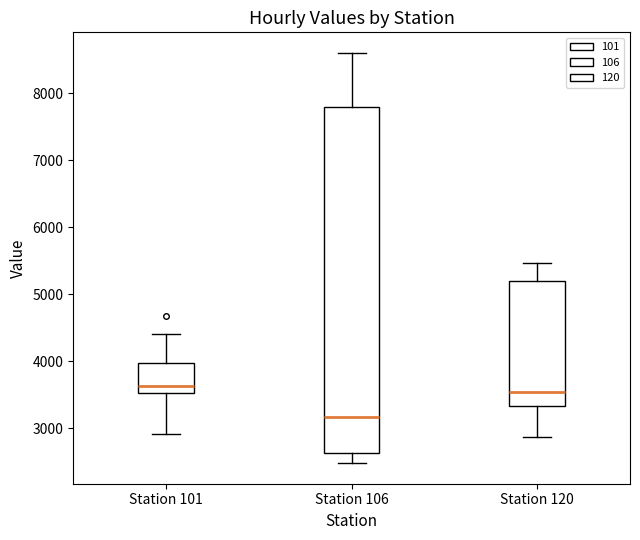

Where is the upper edge of the box for Station 106 on the y-axis? The values are not printed on the chart, so give them approximately, as read against the axis.

7800